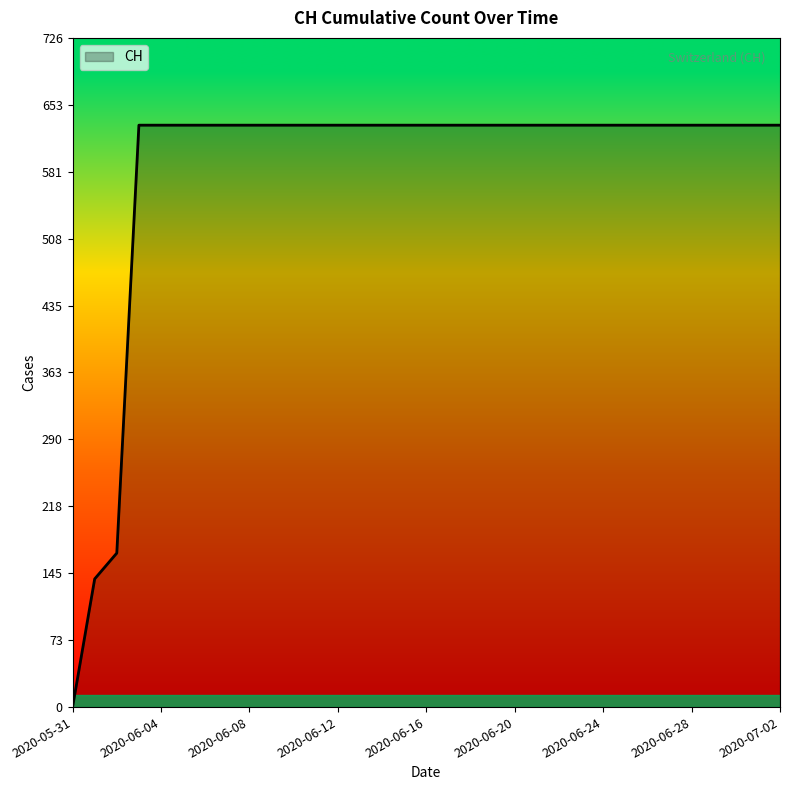

What is the maximum value shown in the chart?

631